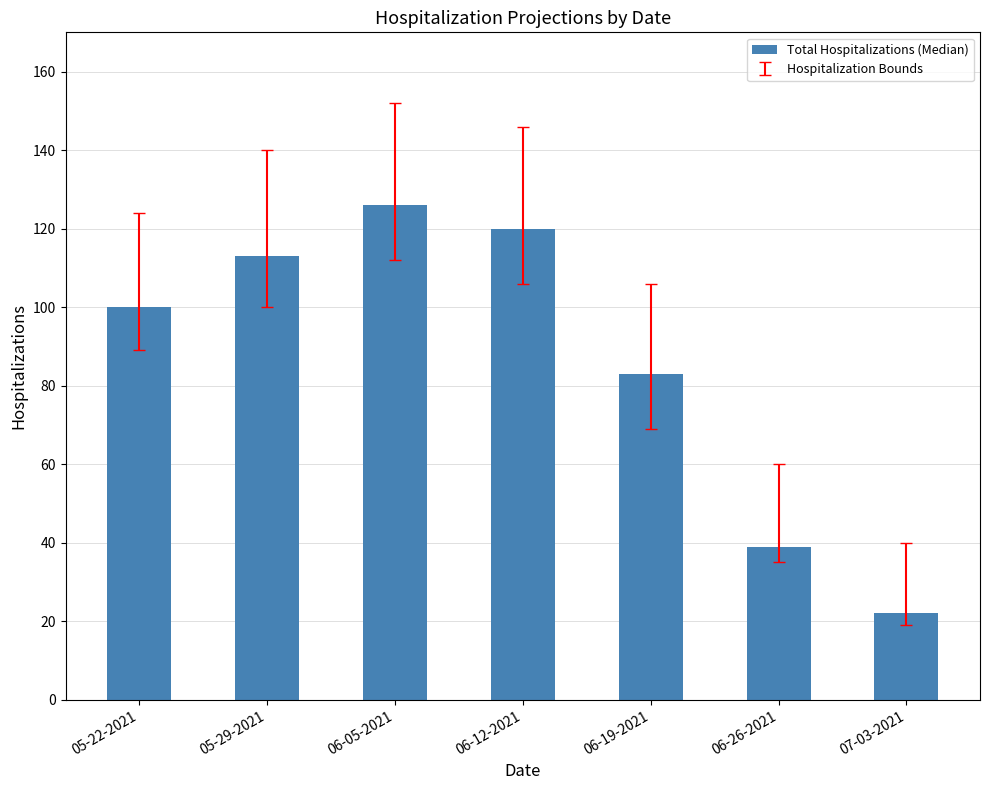

What is the approximate value at 06-19-2021, to the nearest 10?

80